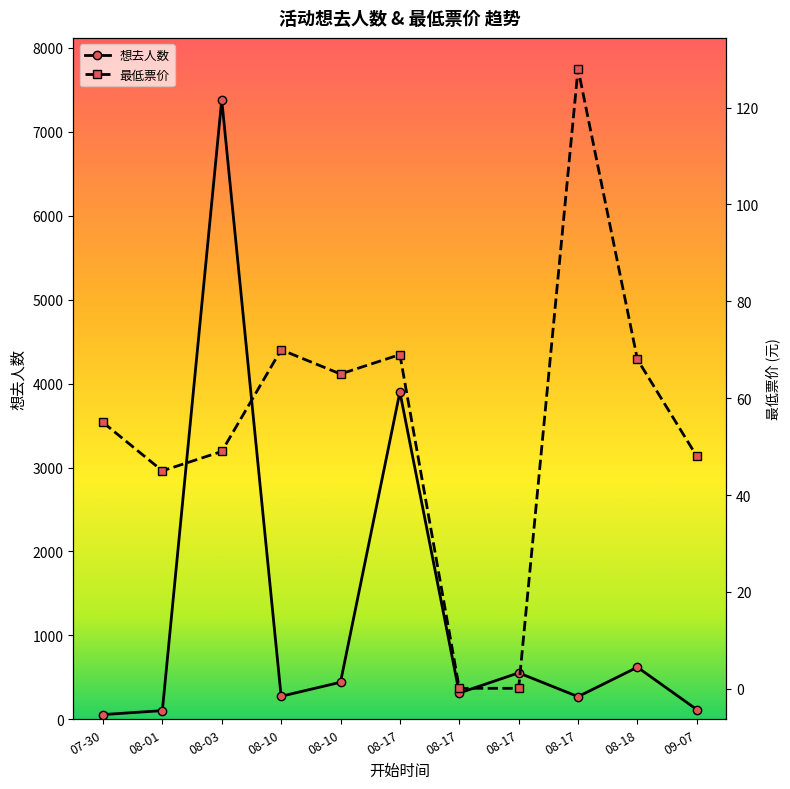

In 想去人数, how many points are lower than both neighbors (excluding endpoints)?

3